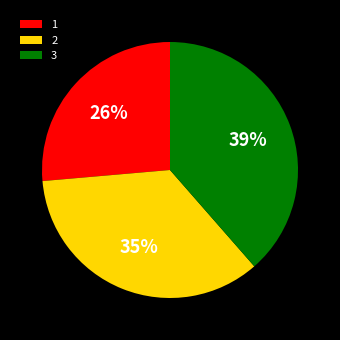

What is the ratio of the value at 3 to the value at 1?

1.5